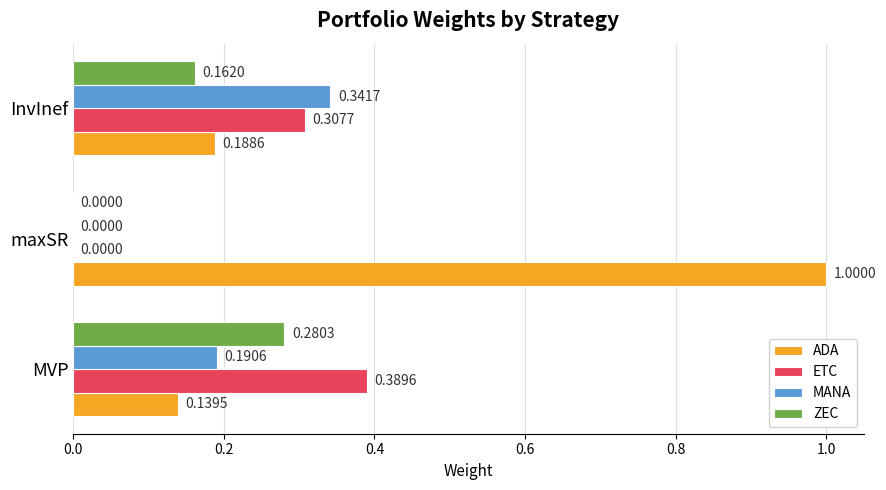

What is the sum of all MANA values?

0.5